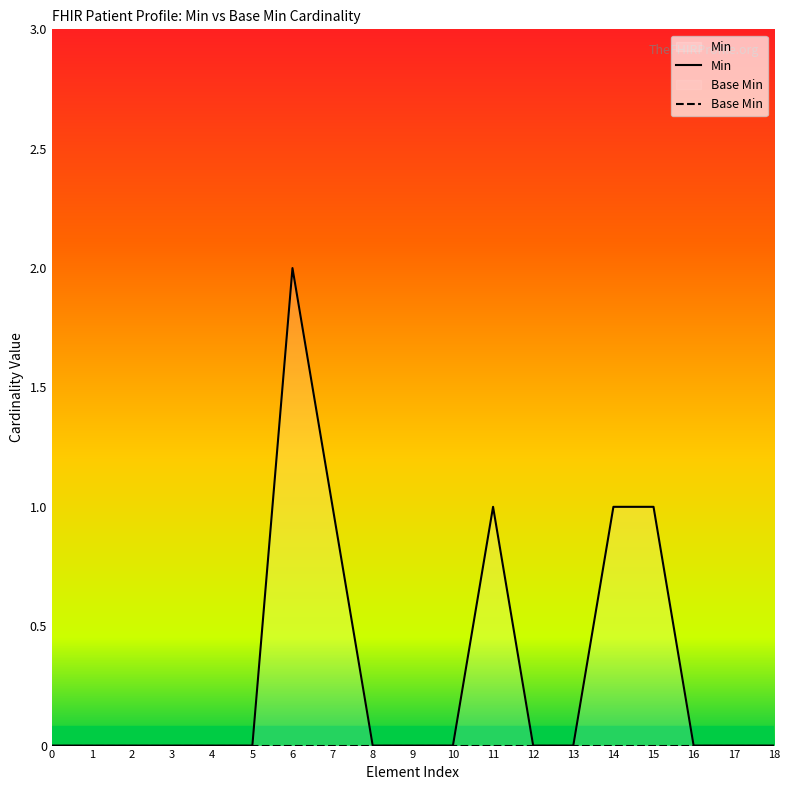

List the labels in order of Min value, largest first.

6, 7, 11, 14, 15, 0, 1, 2, 3, 4, 5, 8, 9, 10, 12, 13, 16, 17, 18